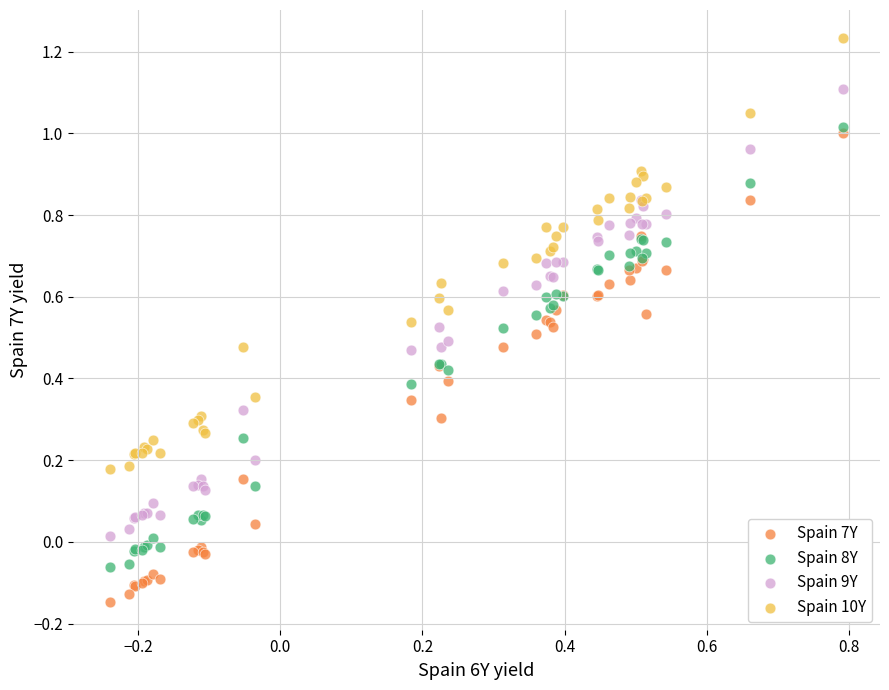

What are all the series names shown in the legend?

Spain 7Y, Spain 8Y, Spain 9Y, Spain 10Y